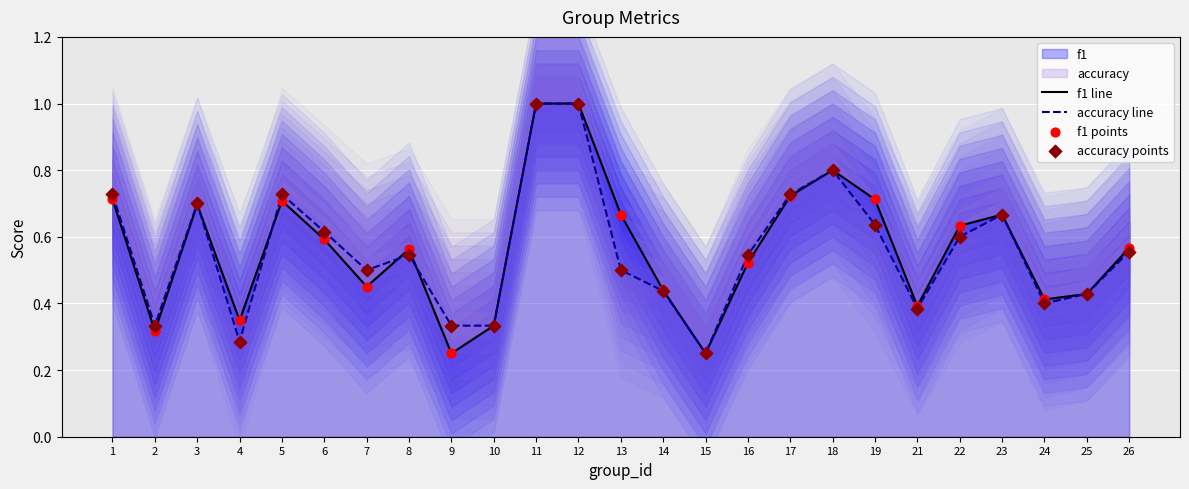

True or false: accuracy line has a value of 0.8 at 18.

True